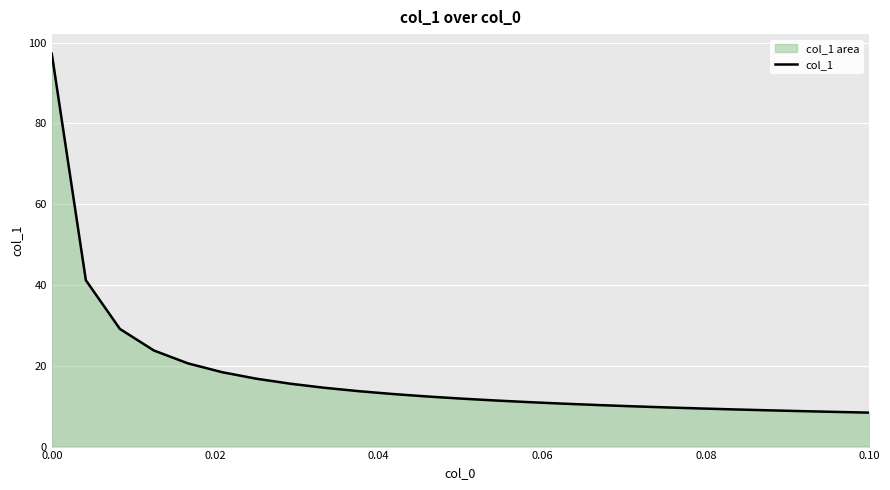

Which has a higher value, 24 or 17?

17